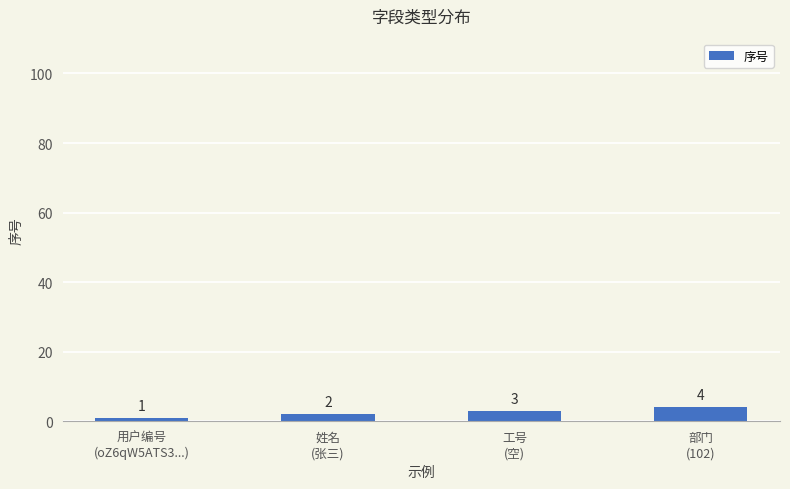

Does the chart contain stacked bars?

No